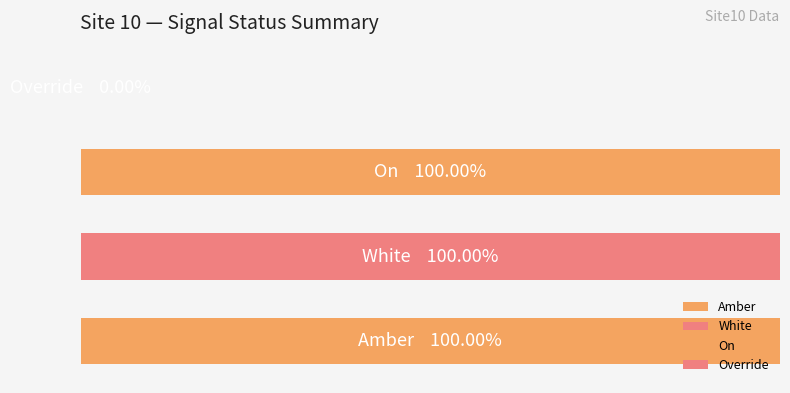

How many distinct data groups are displayed?

4